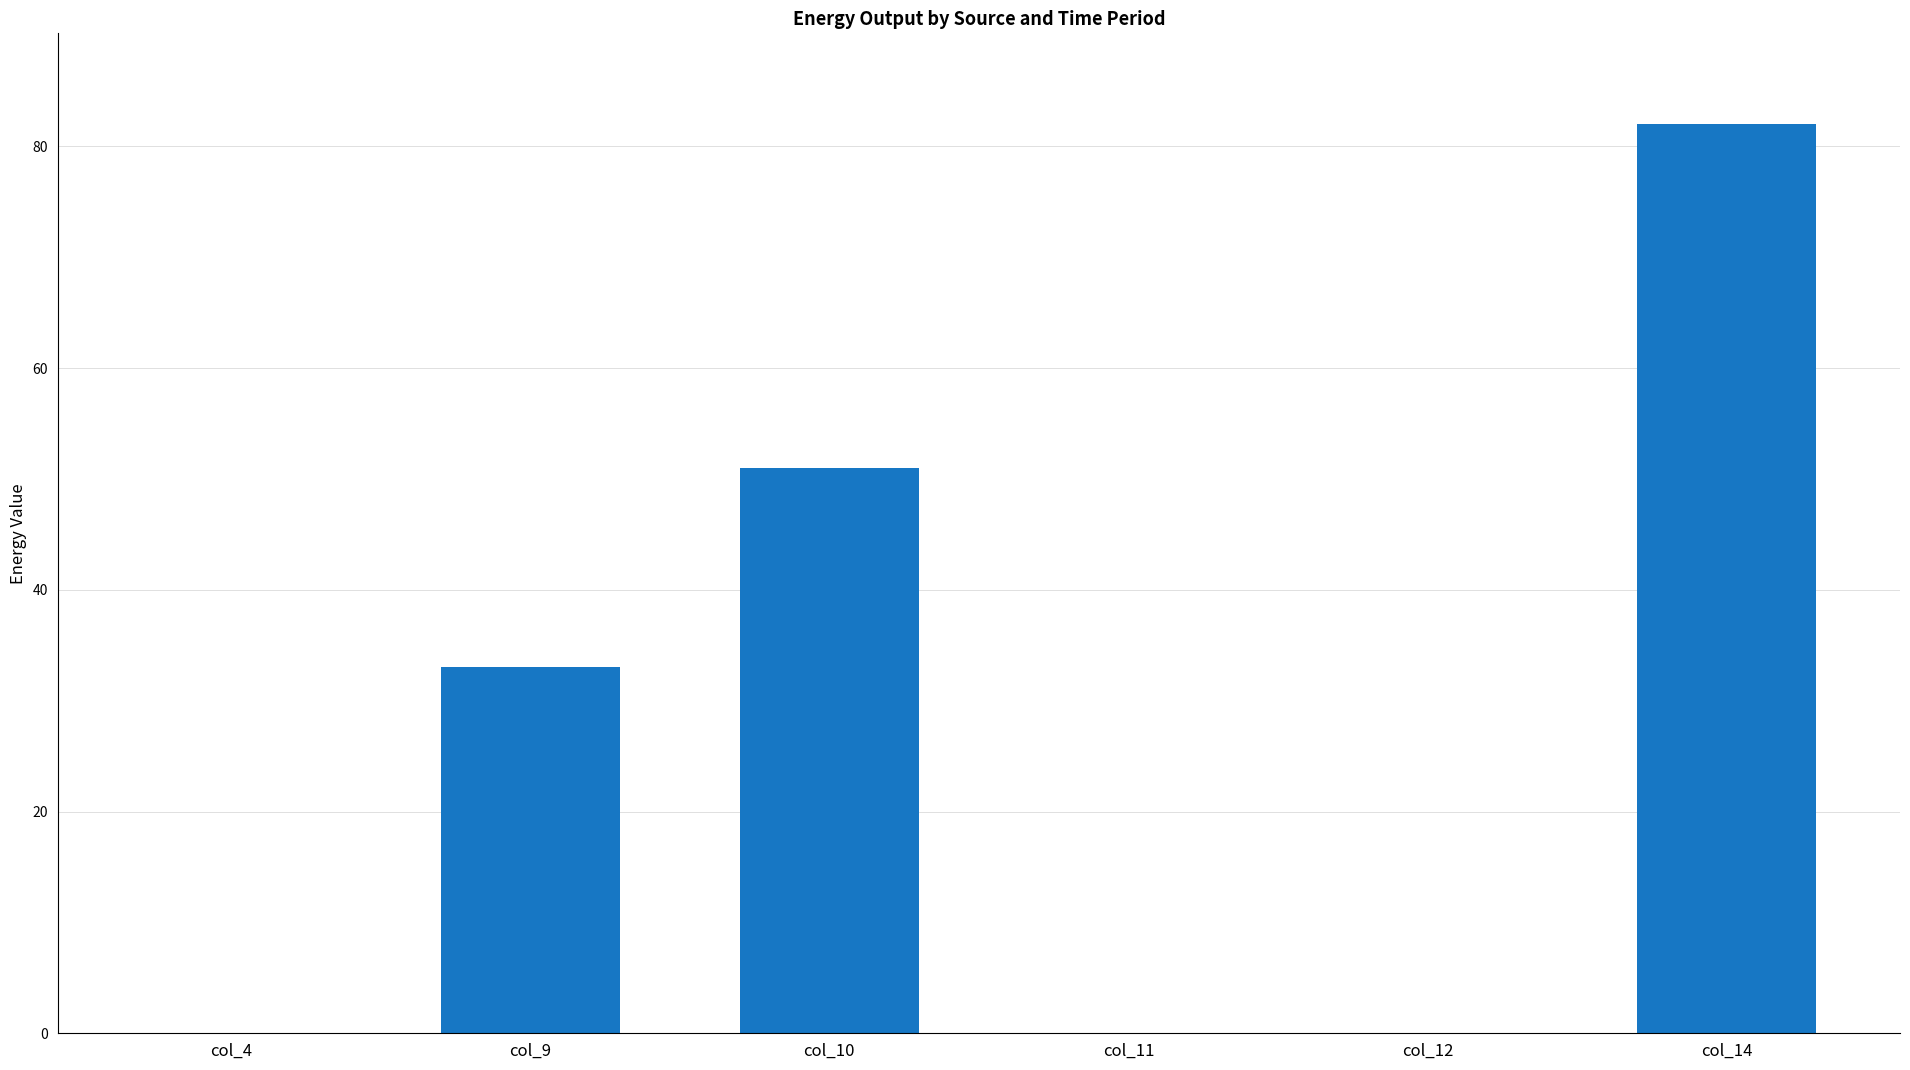

What is the average value?

27.7